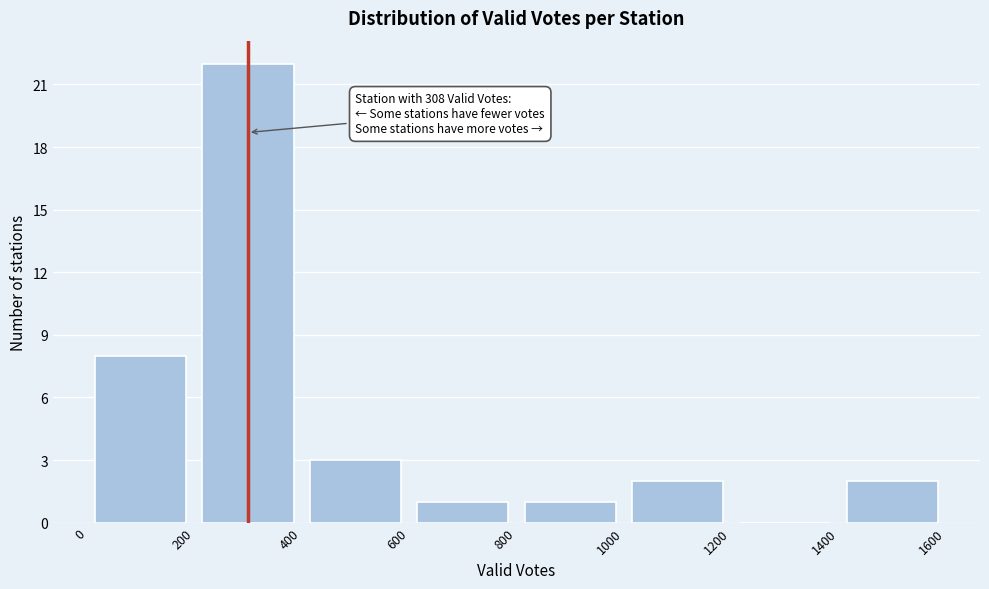

Over which range of the x-axis is the bar tallest?

200 to 400